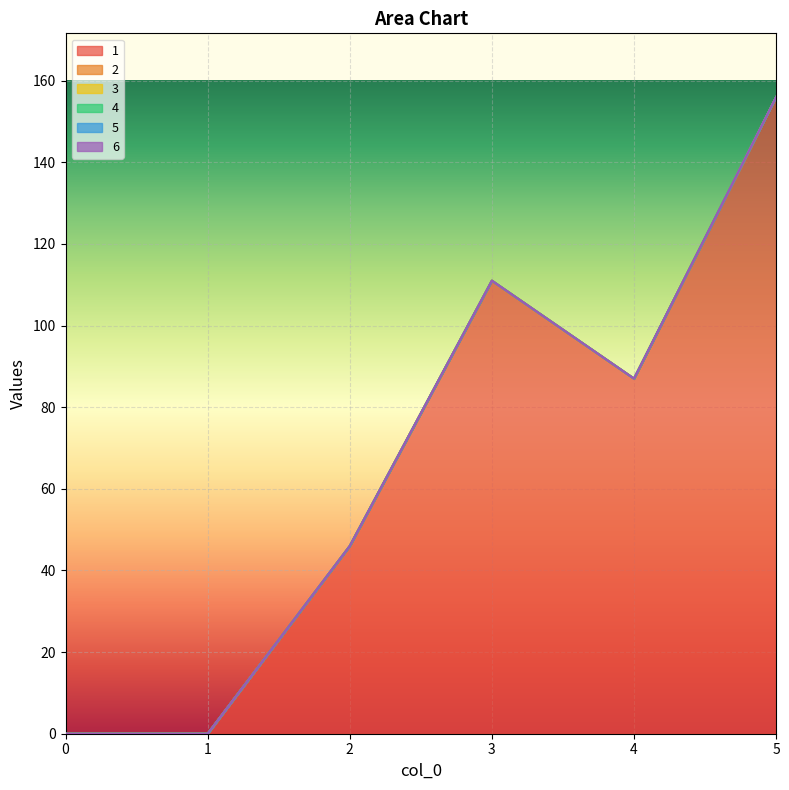

Between 1 and 3, which is larger?

3